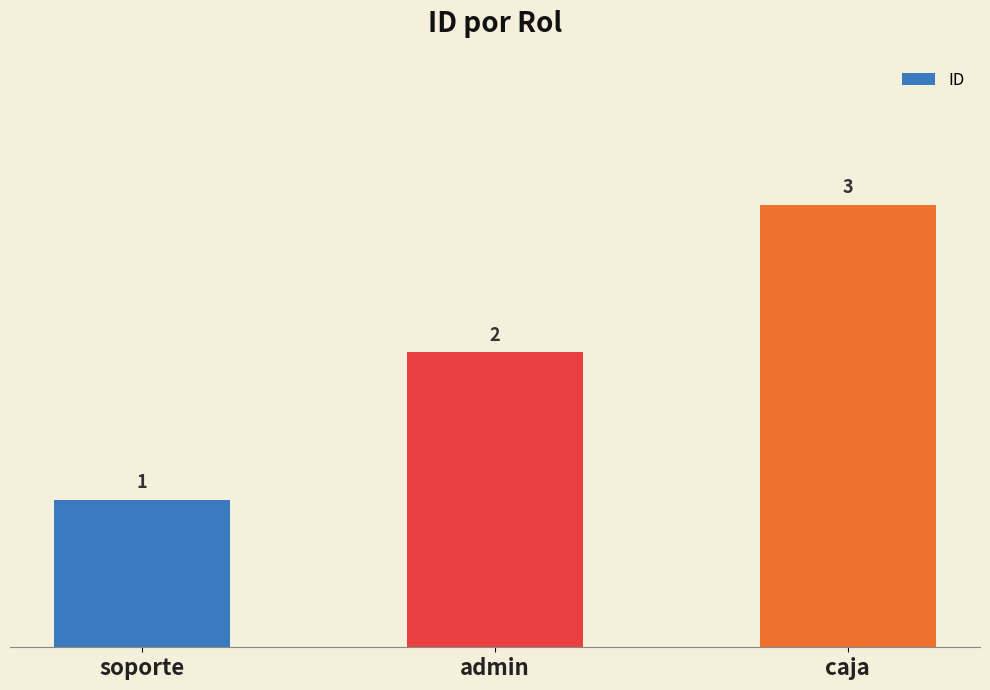

Reading right to left, transcribe all the data shown in this chart.

3	2	1